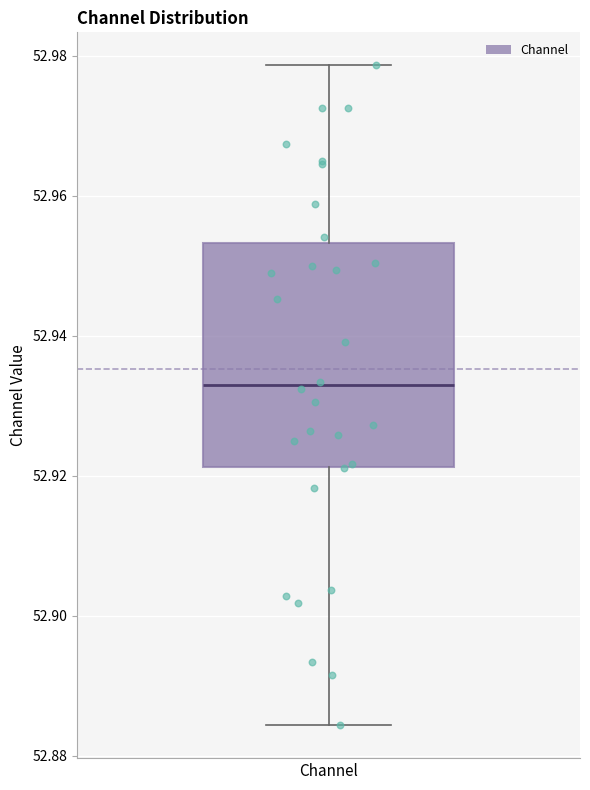

Transcribe this box plot: give where the median line is, the range the box spans, and where the two whiskers end, as read against the y-axis. The values are not printed on the chart, so give them approximately, as read against the axis.

median 52.932, box 52.922 to 52.954, whiskers 52.884 to 52.978